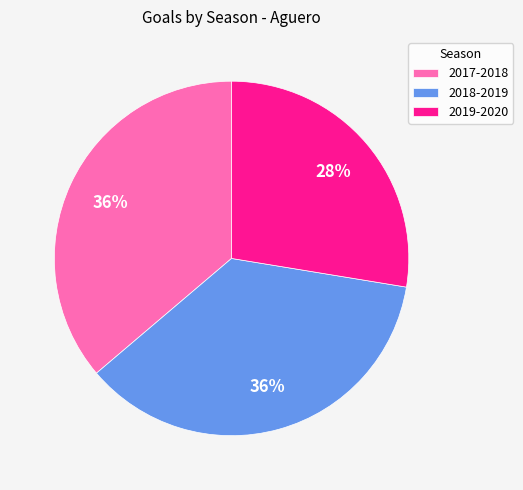

Does 2019-2020 account for over 50% of the chart?

No